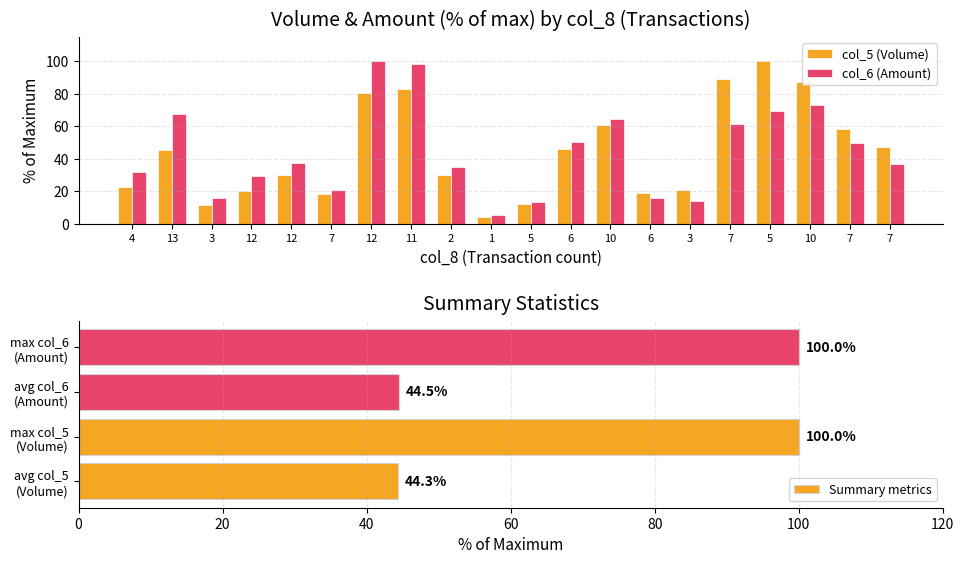

Which series has the largest total across all categories?

col_6